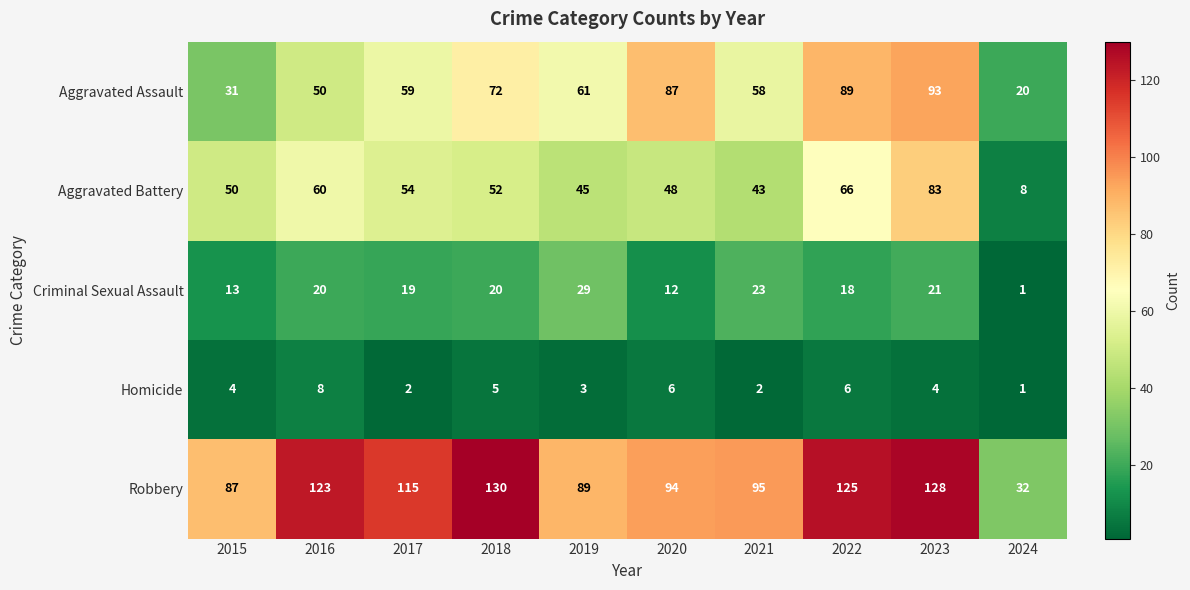

List the series in order of their peak value, highest first.

Robbery, Aggravated Assault, Aggravated Battery, Criminal Sexual Assault, Homicide